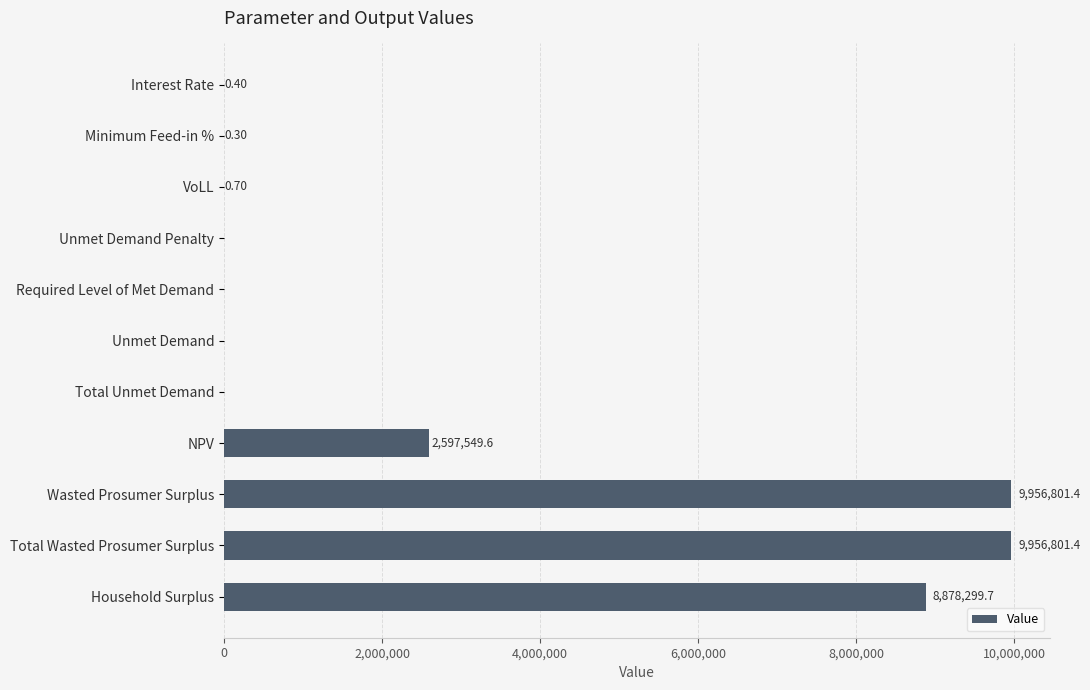

What is the sum of the values at Wasted Prosumer Surplus and Required Level of Met Demand?

9956801.4